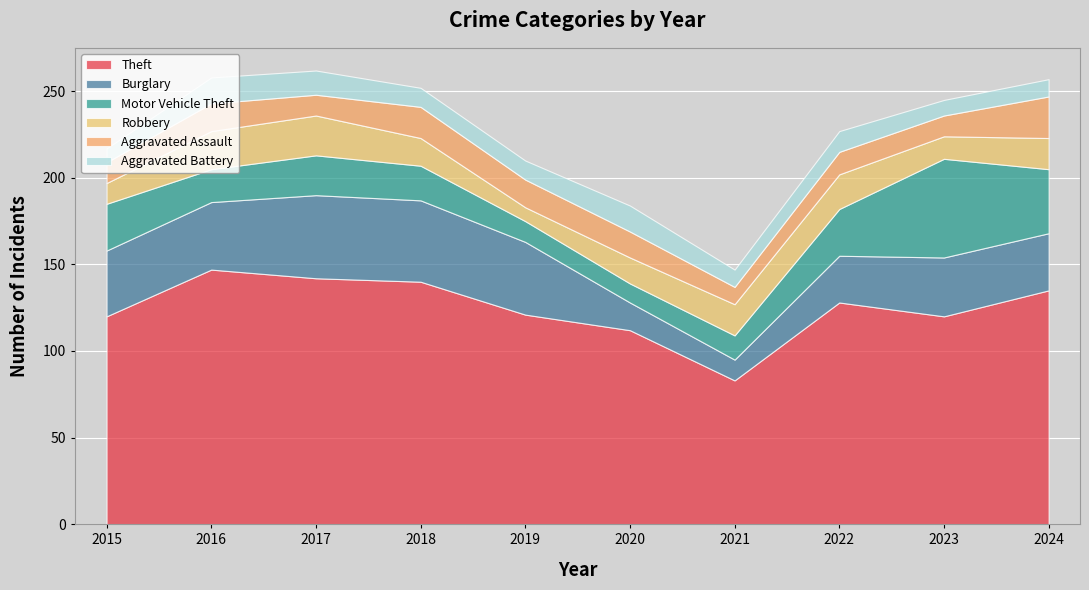

Which series has the widest spread of values?

Theft